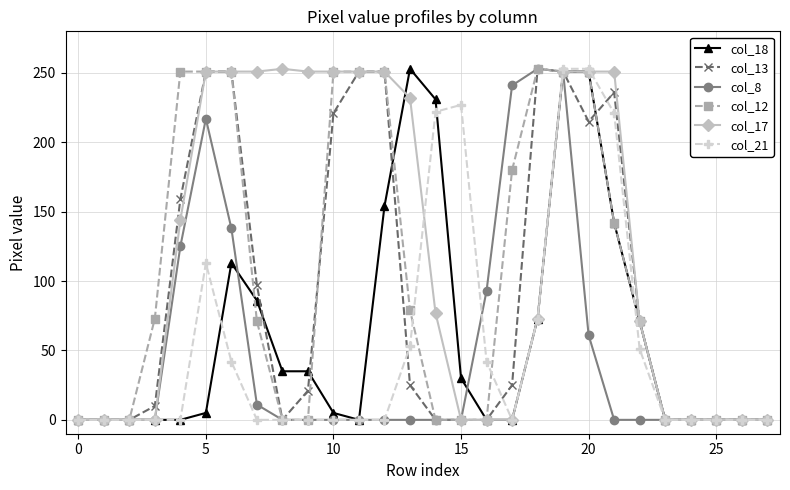

What is the greatest value displayed?

253